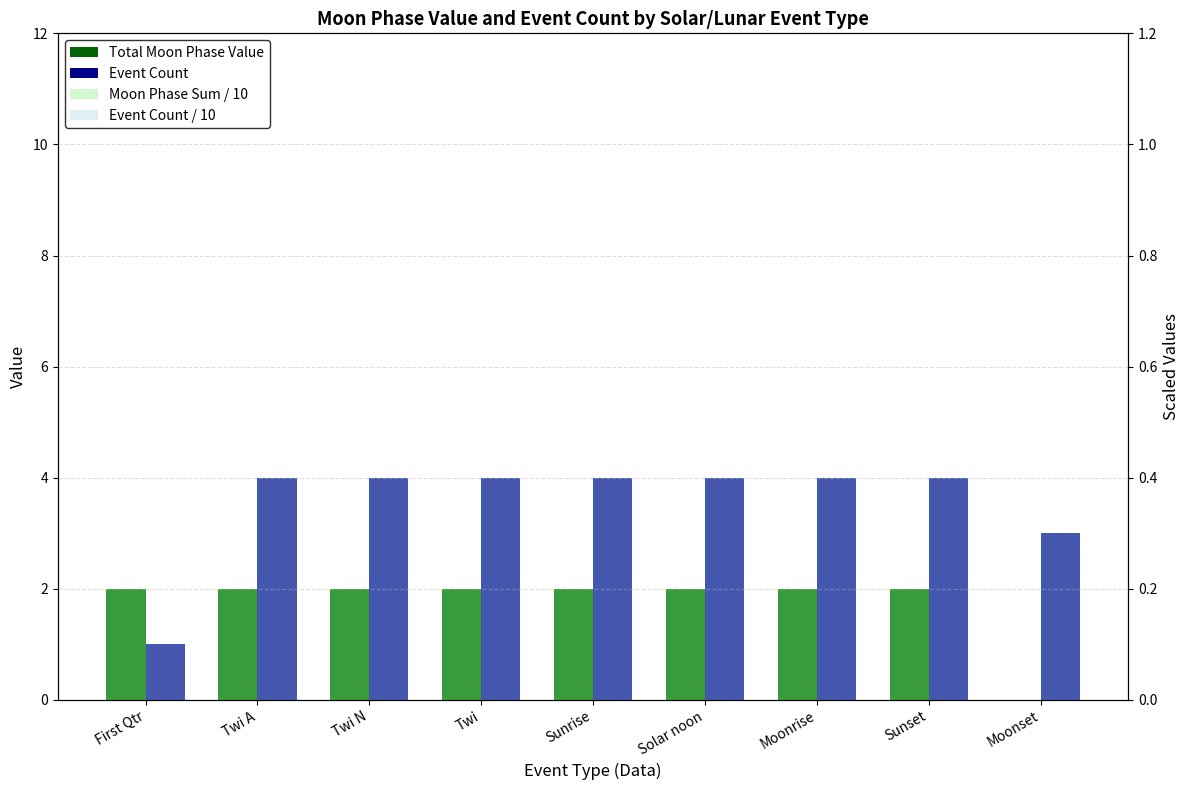

Reading right to left, list all the values displayed in this chart.

Total Moon Phase Value: 0.0	2.0	2.0	2.0	2.0	2.0	2.0	2.0	2.0
Event Count: 3.0	4.0	4.0	4.0	4.0	4.0	4.0	4.0	1.0
Moon Phase Sum / 10: 0.0	0.2	0.2	0.2	0.2	0.2	0.2	0.2	0.2
Event Count / 10: 0.3	0.4	0.4	0.4	0.4	0.4	0.4	0.4	0.1